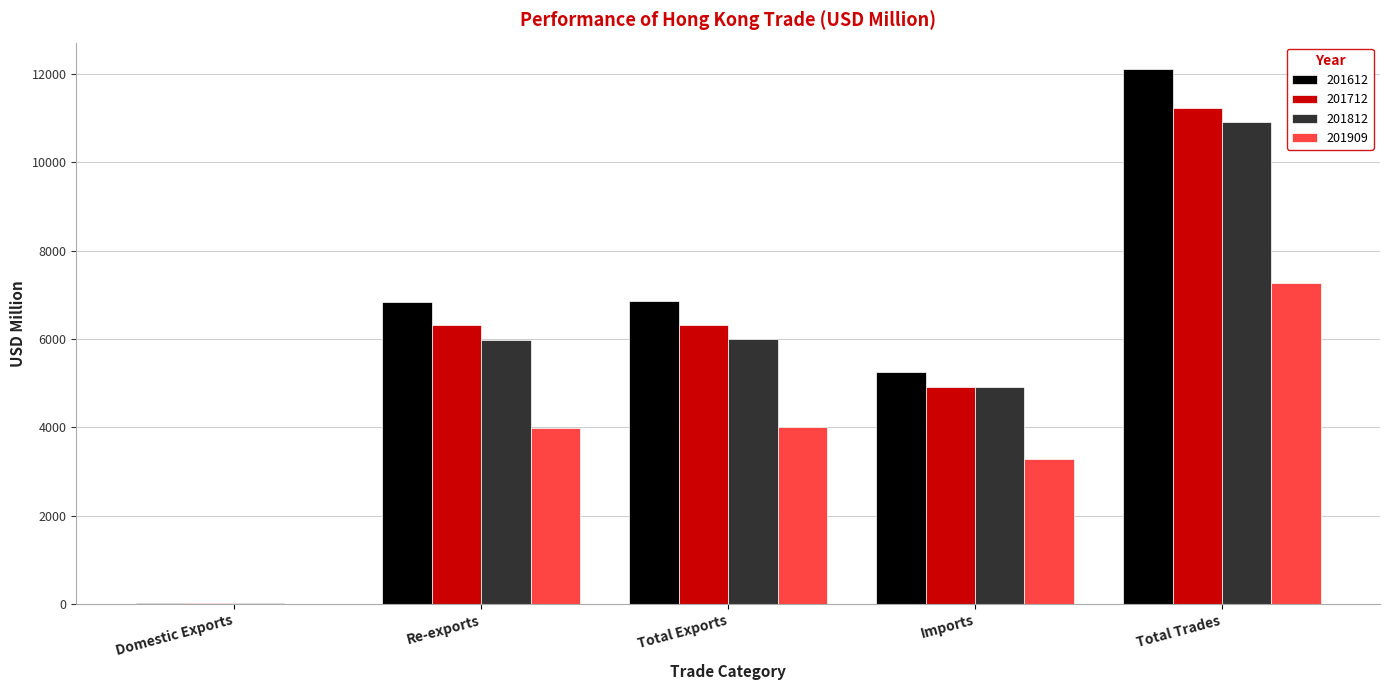

Count the number of data series in this chart.

4